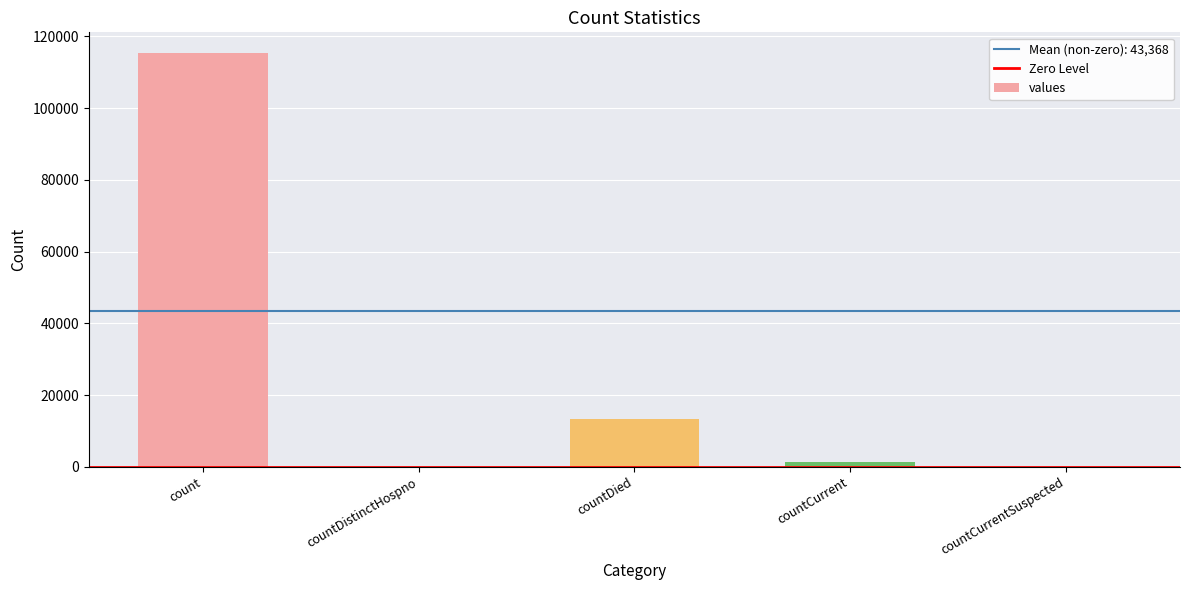

True or false: the data shows 0 at countDistinctHospno.

True